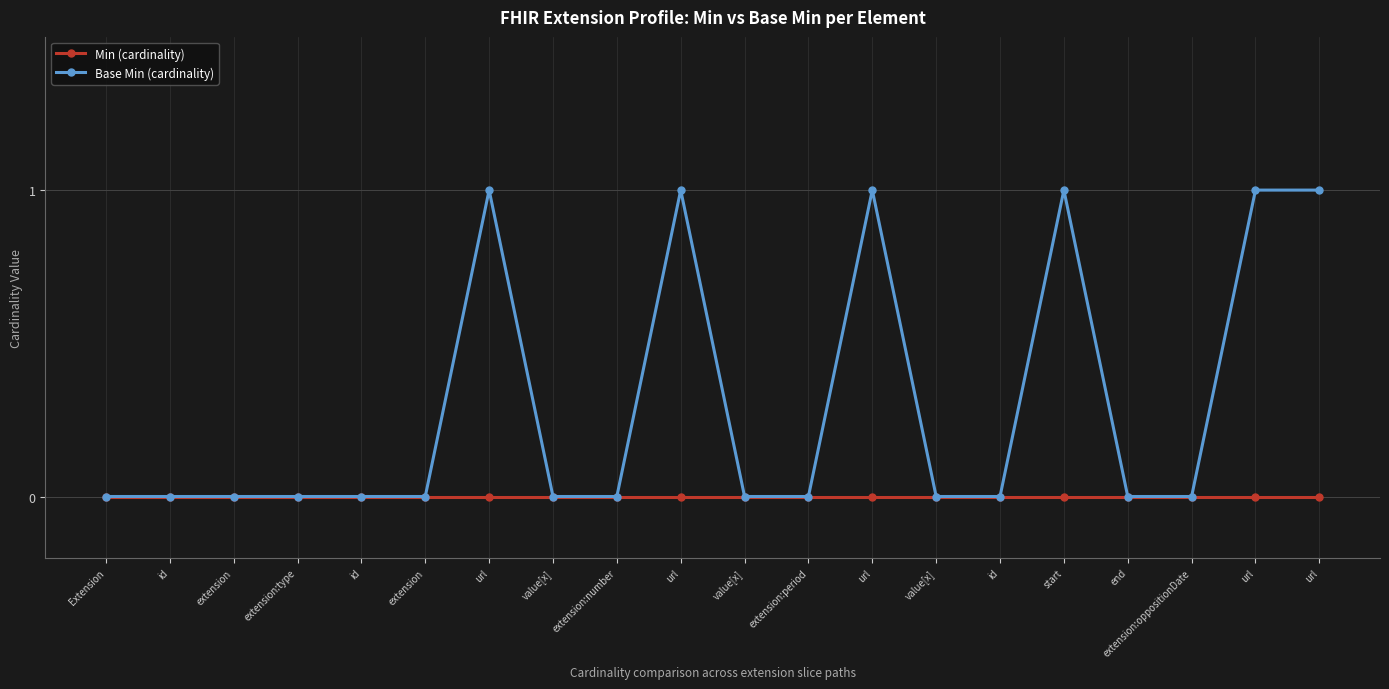

Is the value of Min (cardinality) at start greater than the value of Base Min (cardinality) at url?

No